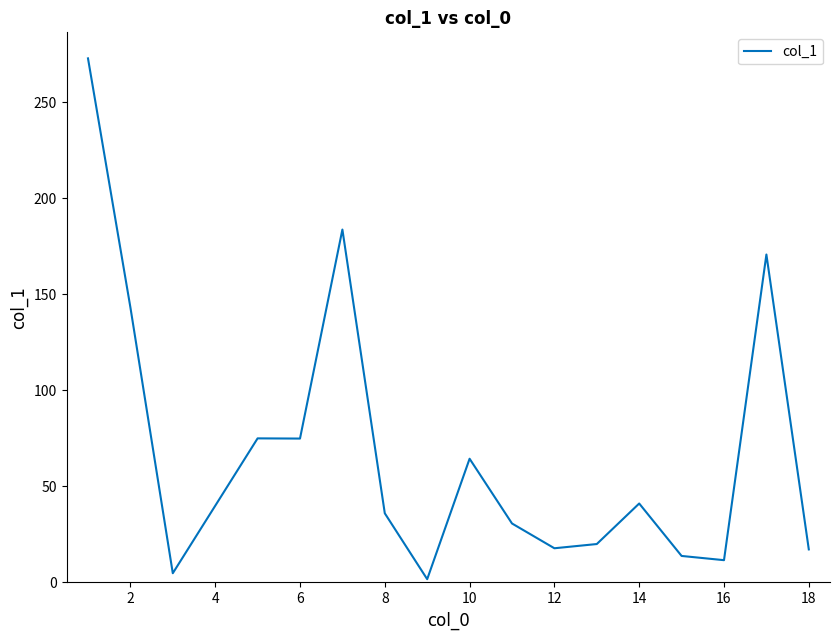

What is the minimum value shown in the chart?

1.7